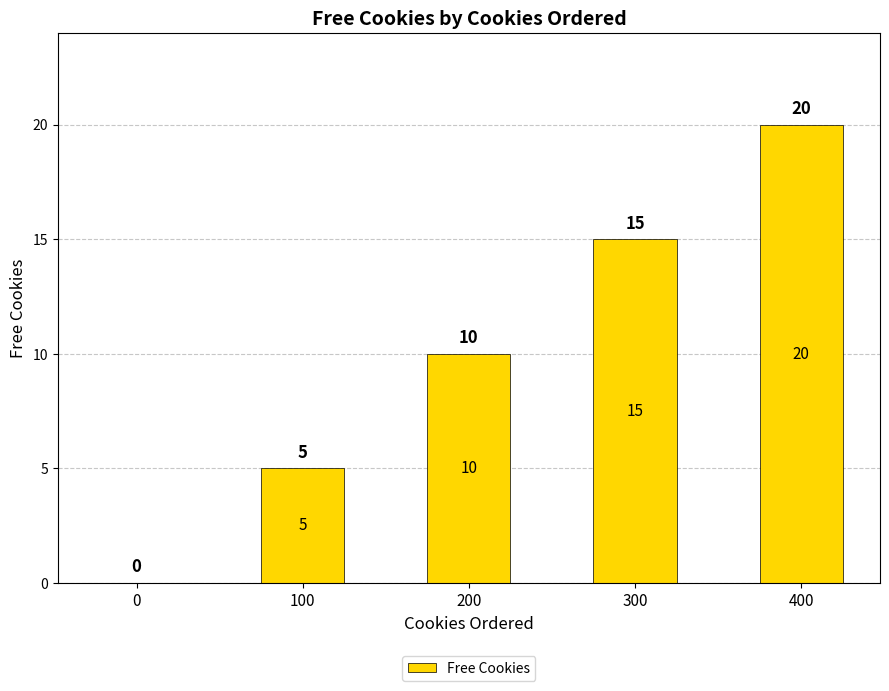

Reading left to right, what are all the values shown in this chart?

0=0	100=5	200=10	300=15	400=20